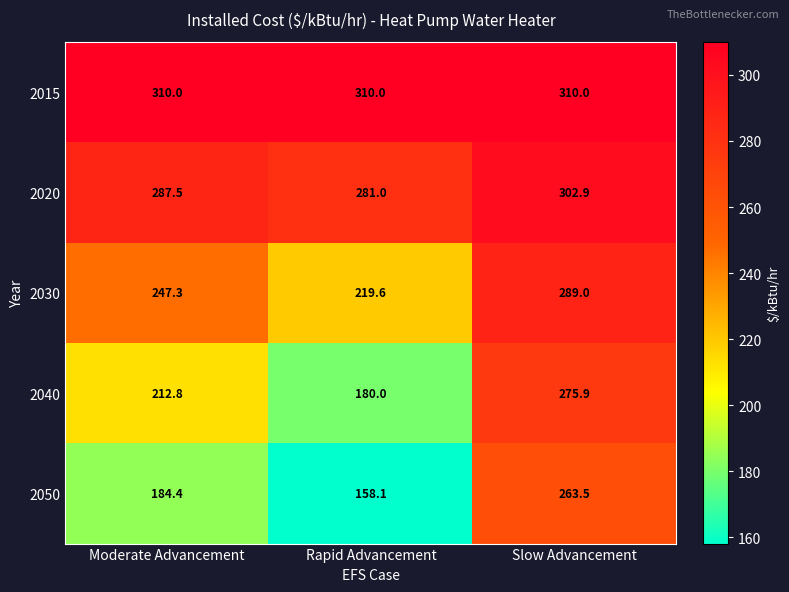

What is the maximum value shown in the chart?

310.0